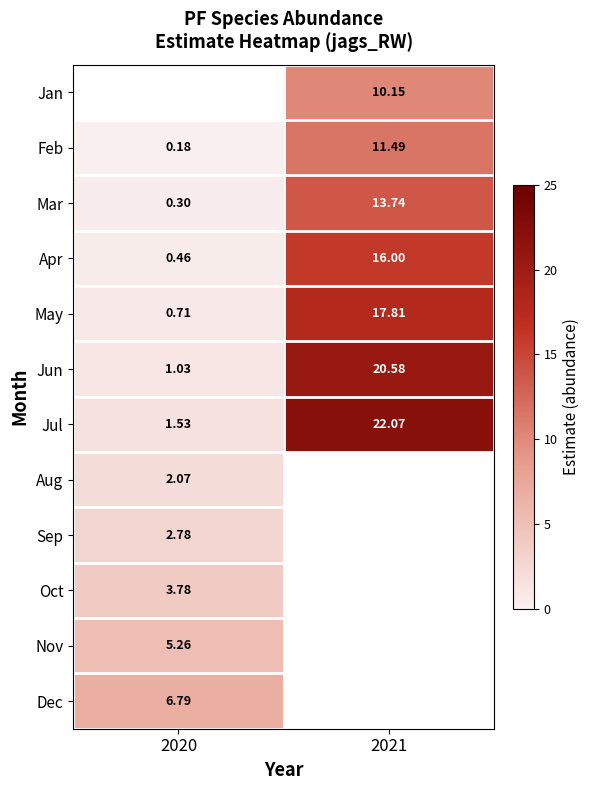

Count the number of data series in this chart.

12